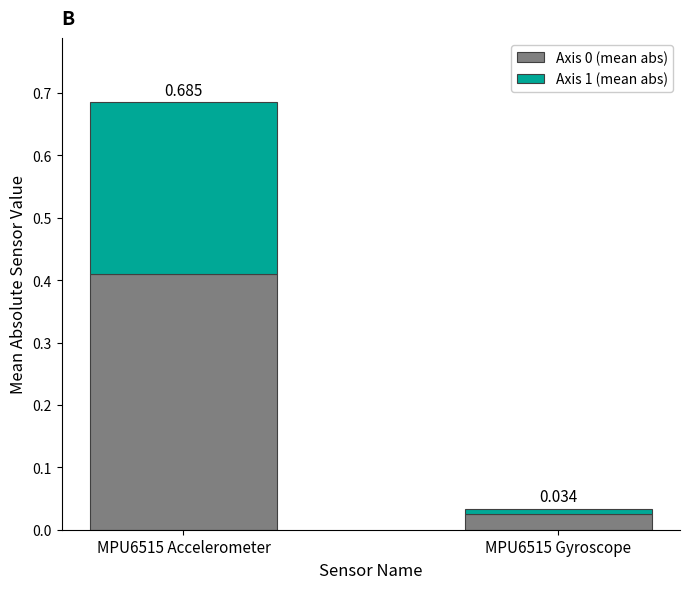

Which series has the largest total across all categories?

Axis 0 (mean abs)